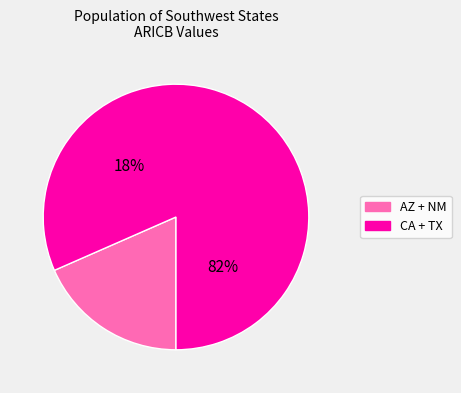

To the nearest percent, what portion does NM represent?

6%